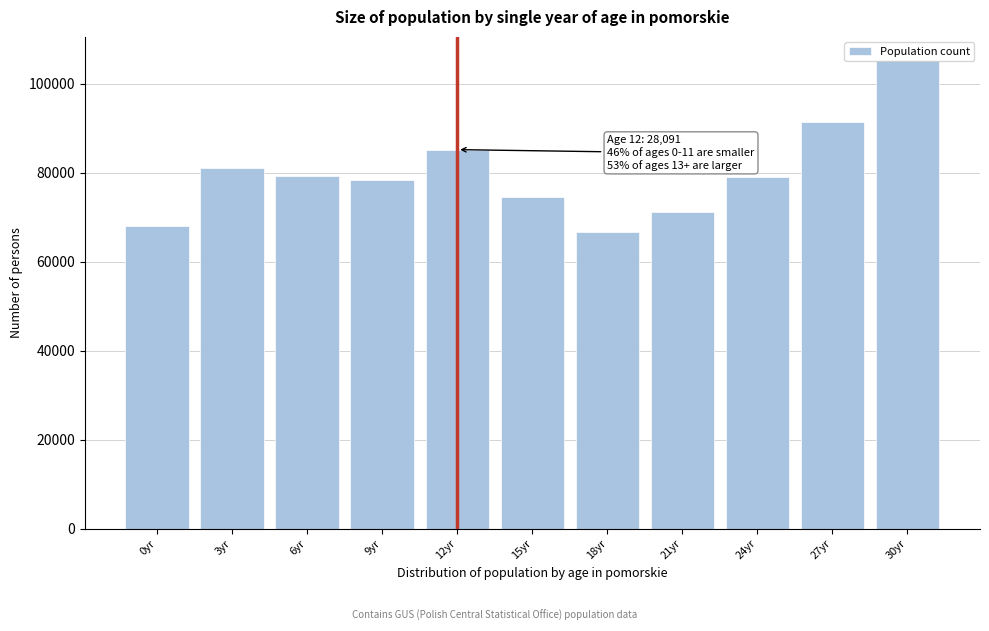

What is the average value?

79996